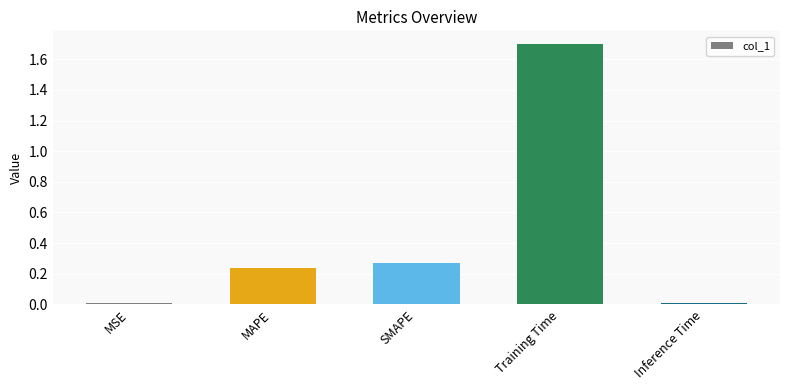

What is the change in value from SMAPE to Training Time?

+1.4